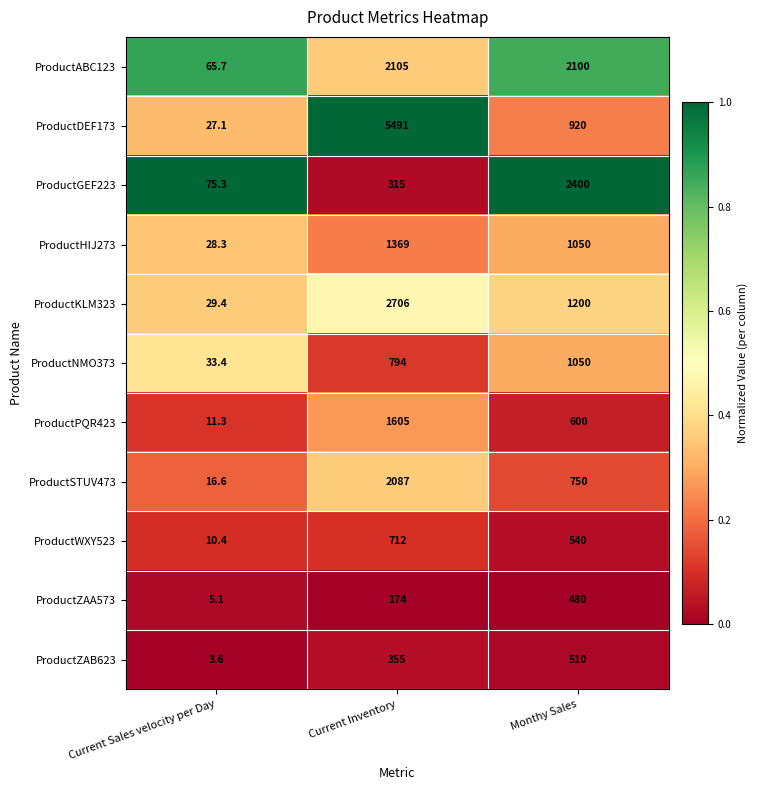

Is it true that ProductHIJ273 equals 17.2 at Current Sales velocity per Day?

False